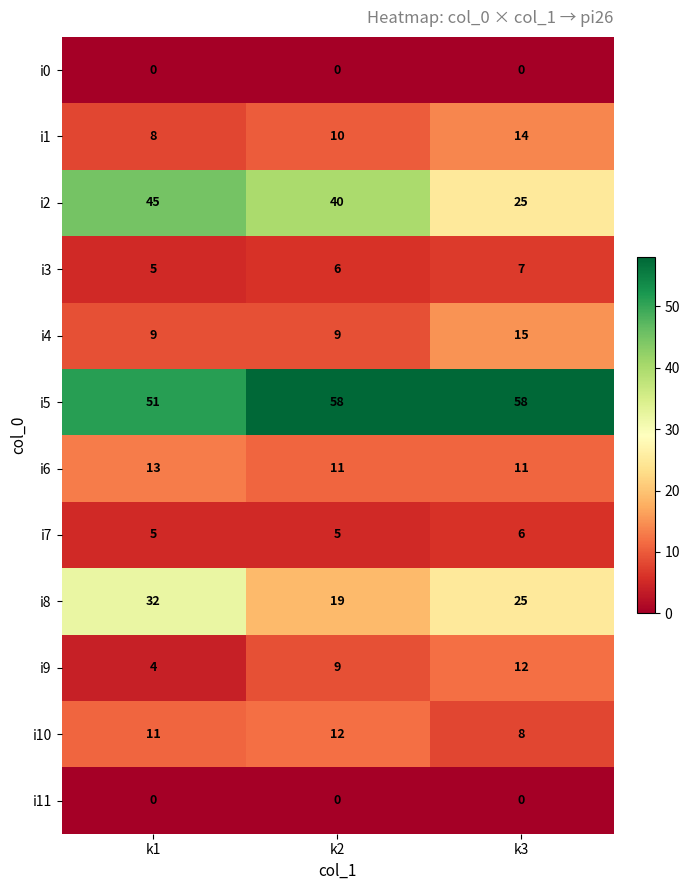

What is the approximate value of i10 at k1?

11